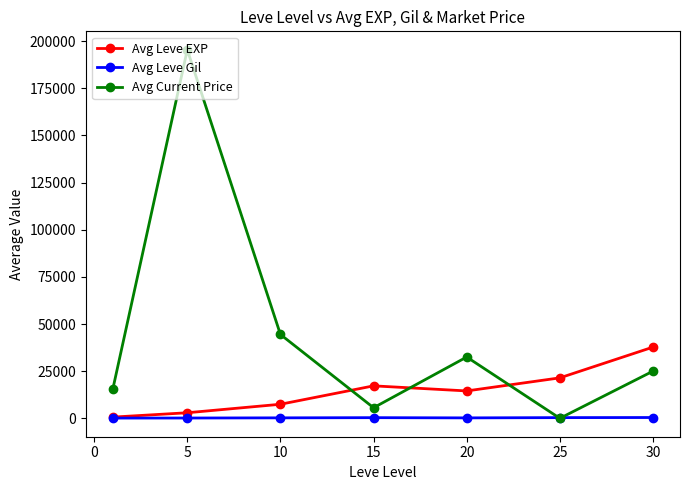

How many lines are shown in the chart?

3